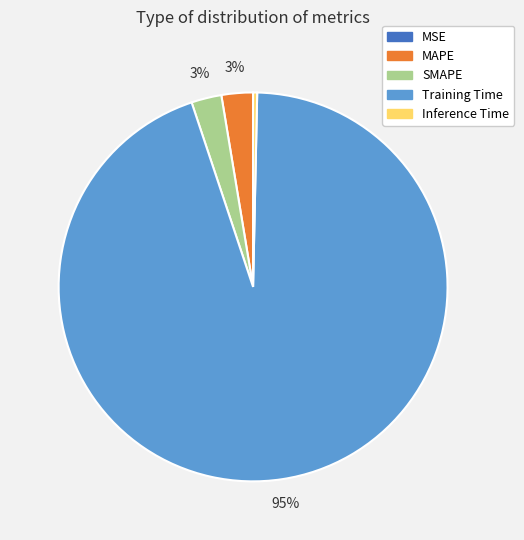

Do MAPE and SMAPE together represent more than half of the pie?

No